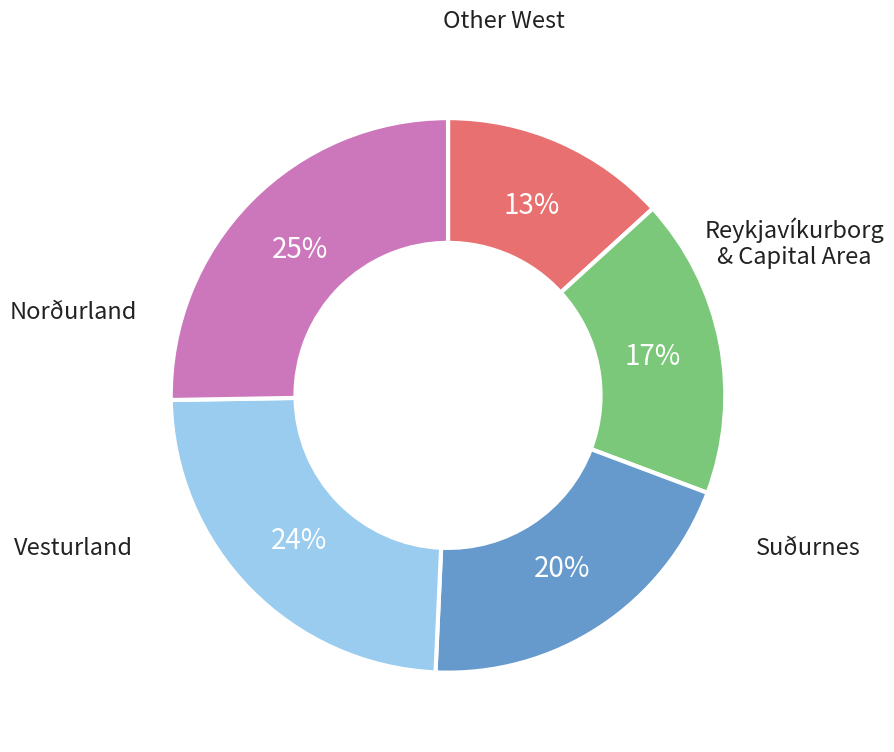

To the nearest percent, what is the average slice percentage?

20%